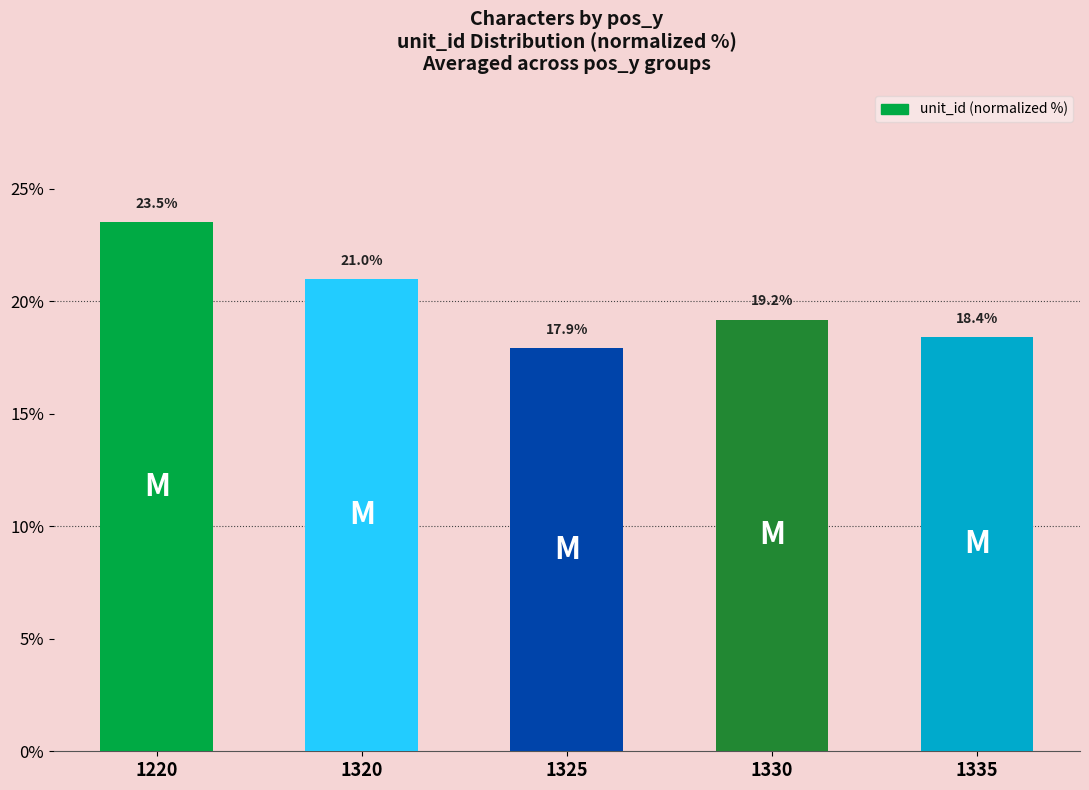

Approximately how many times larger is the value at 1335 compared to 1220?

0.8